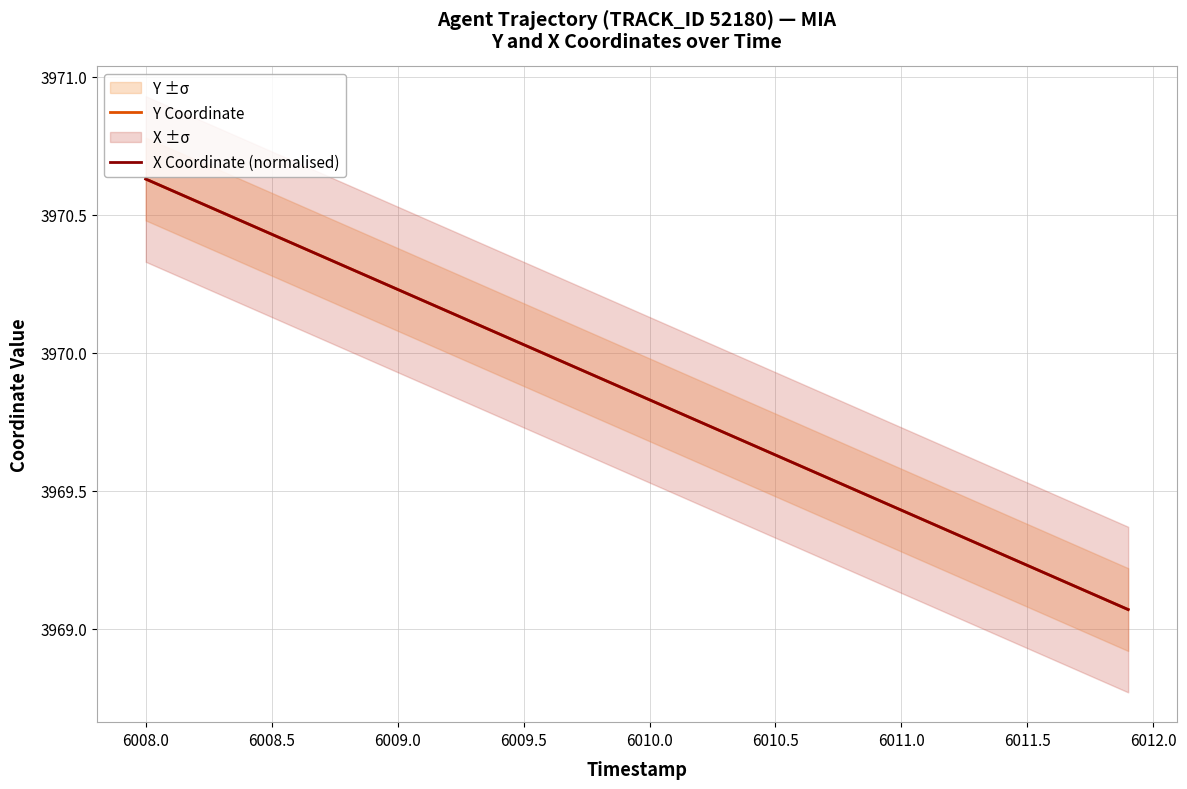

True or false: Y Coordinate and X Coordinate (normalised) cross at least once.

True